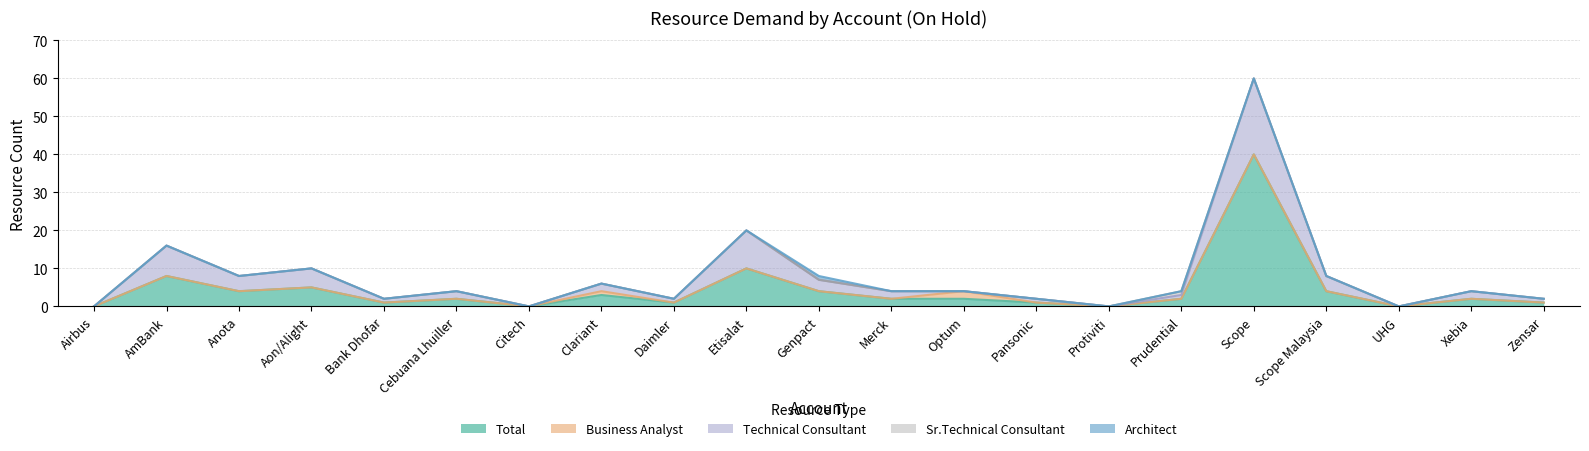

Which series has the largest total across all categories?

Total